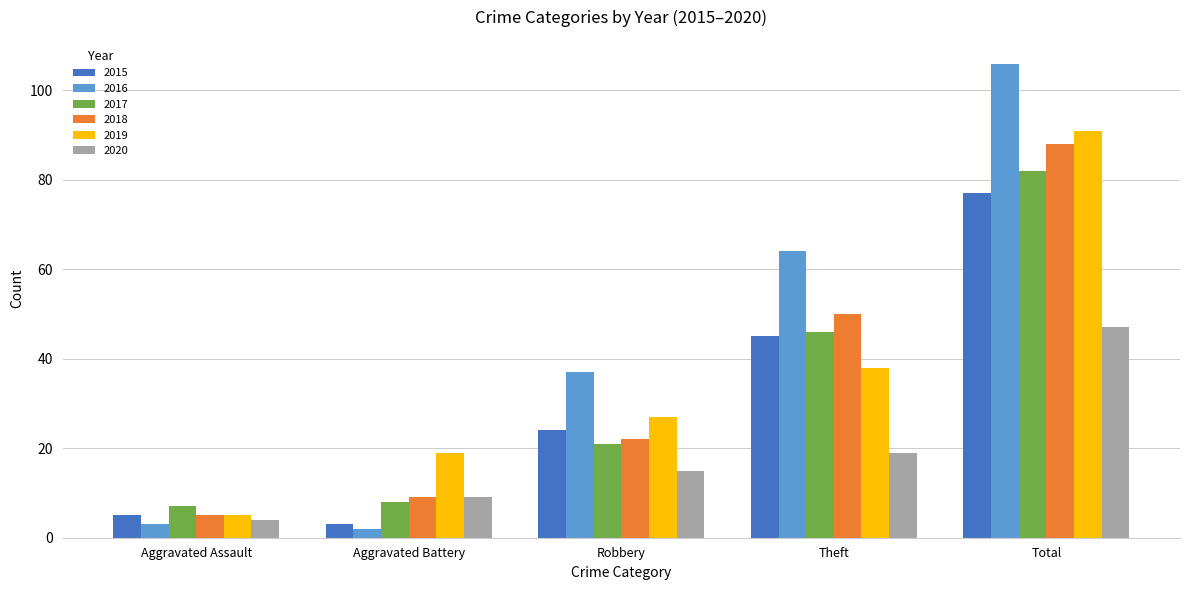

Reading left to right, list all the values displayed in this chart.

2015: Aggravated Assault=5	Aggravated Battery=3	Robbery=24	Theft=45	Total=77
2016: Aggravated Assault=3	Aggravated Battery=2	Robbery=37	Theft=64	Total=106
2017: Aggravated Assault=7	Aggravated Battery=8	Robbery=21	Theft=46	Total=82
2018: Aggravated Assault=5	Aggravated Battery=9	Robbery=22	Theft=50	Total=88
2019: Aggravated Assault=5	Aggravated Battery=19	Robbery=27	Theft=38	Total=91
2020: Aggravated Assault=4	Aggravated Battery=9	Robbery=15	Theft=19	Total=47